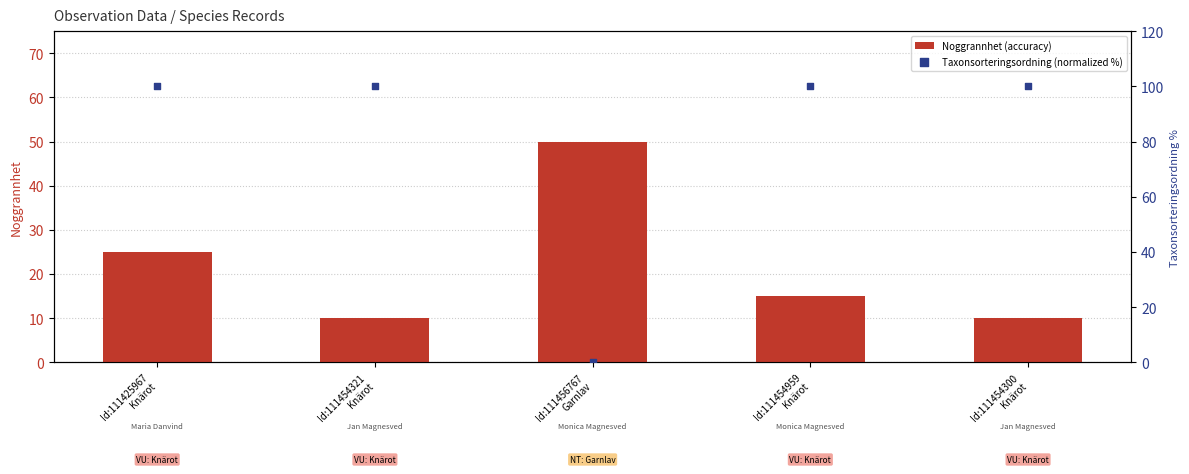

Which series has the largest total across all categories?

Taxonsorteringsordning (normalized %)